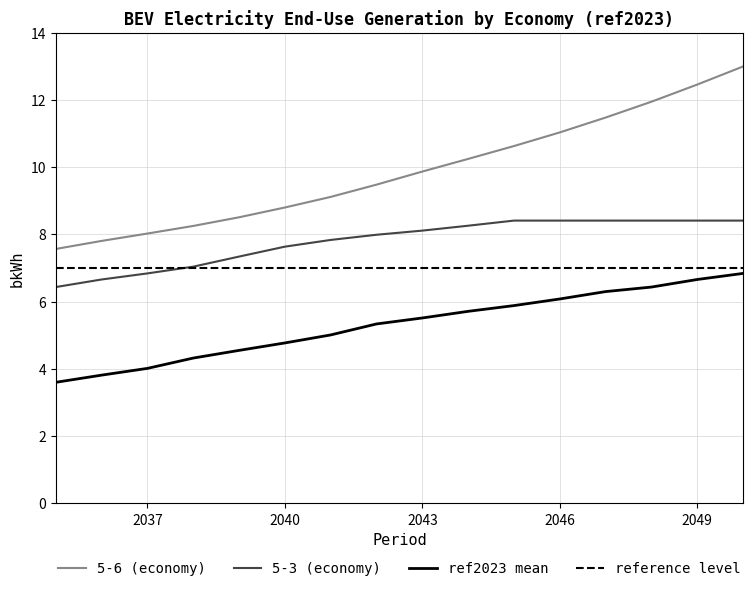

Between 2044 and 2050, which is larger?

2050